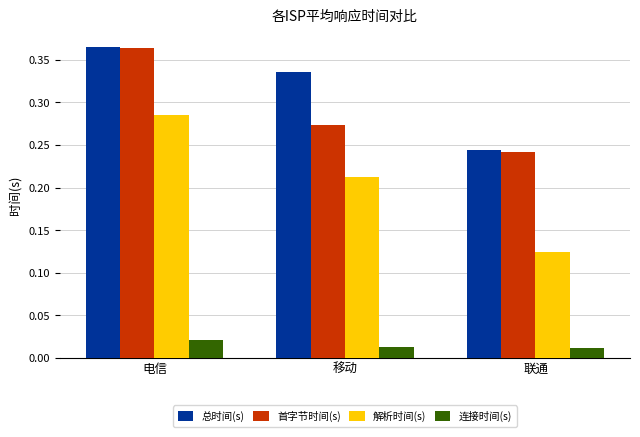

At 移动, list the series in order from largest to smallest.

总时间(s), 首字节时间(s), 解析时间(s), 连接时间(s)